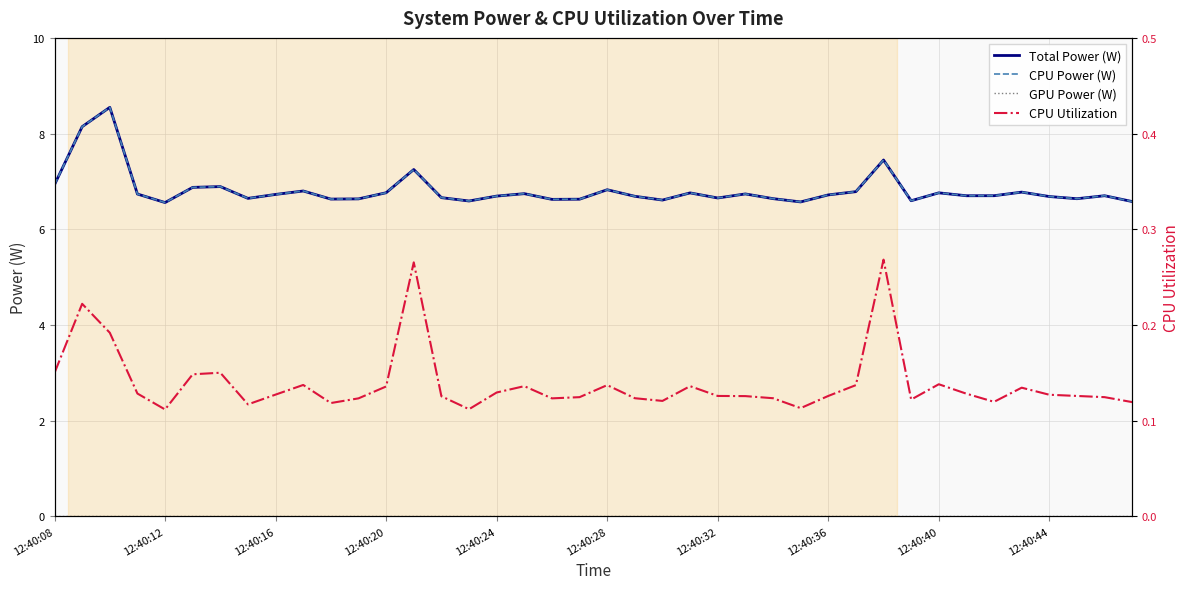

At which label is GPU Power (W) closest to 0?

12:40:08